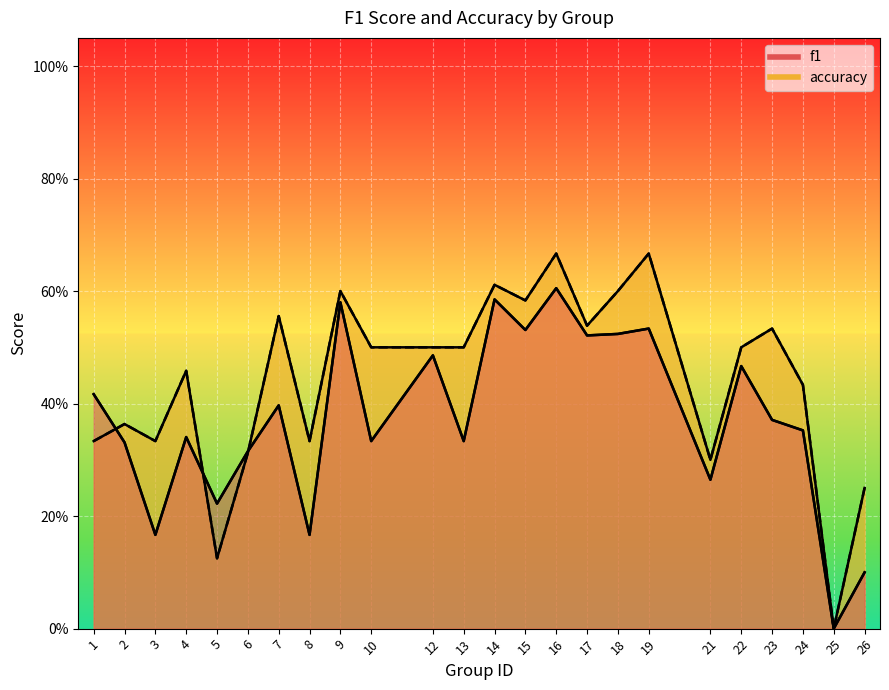

After their last crossing, which series has the higher values: accuracy or f1?

accuracy